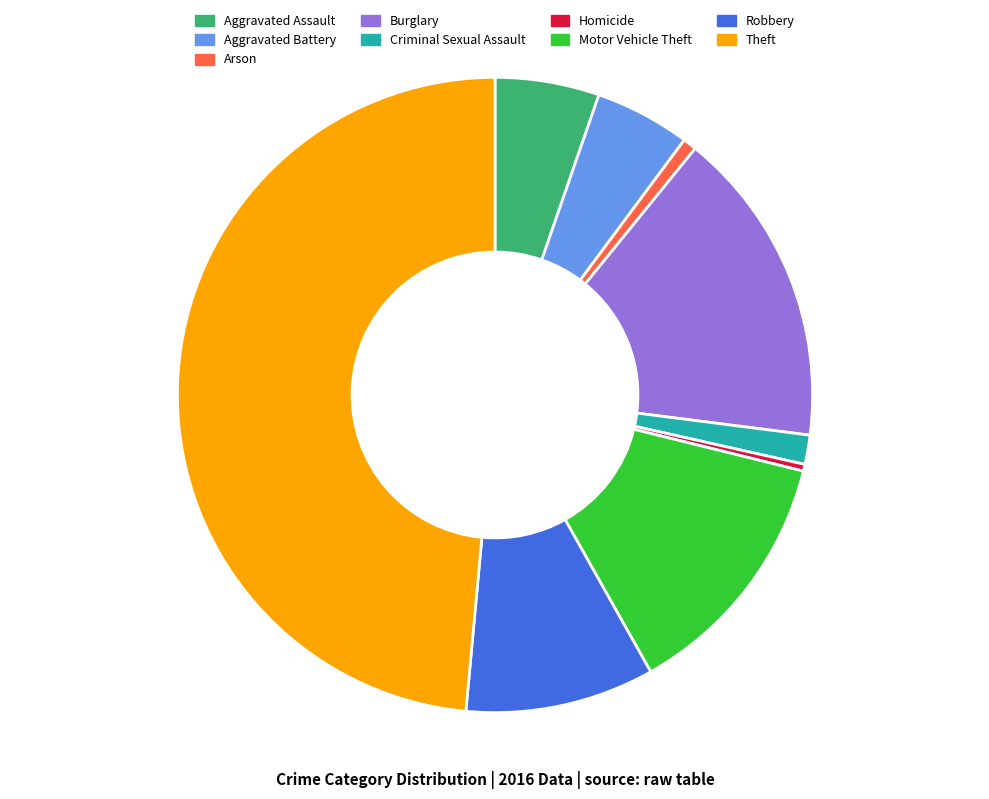

Combined, do Motor Vehicle Theft and Burglary account for over 50%?

No